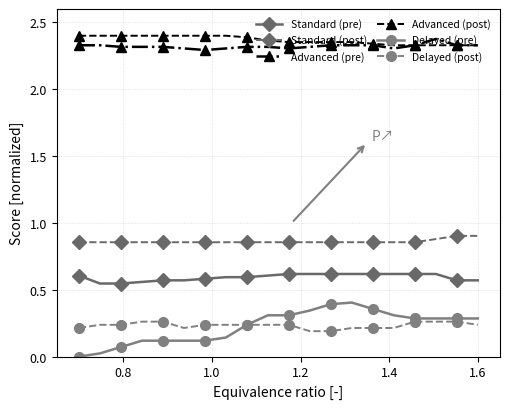

True or false: Standard (post) and Delayed (post) intersect in this chart.

False